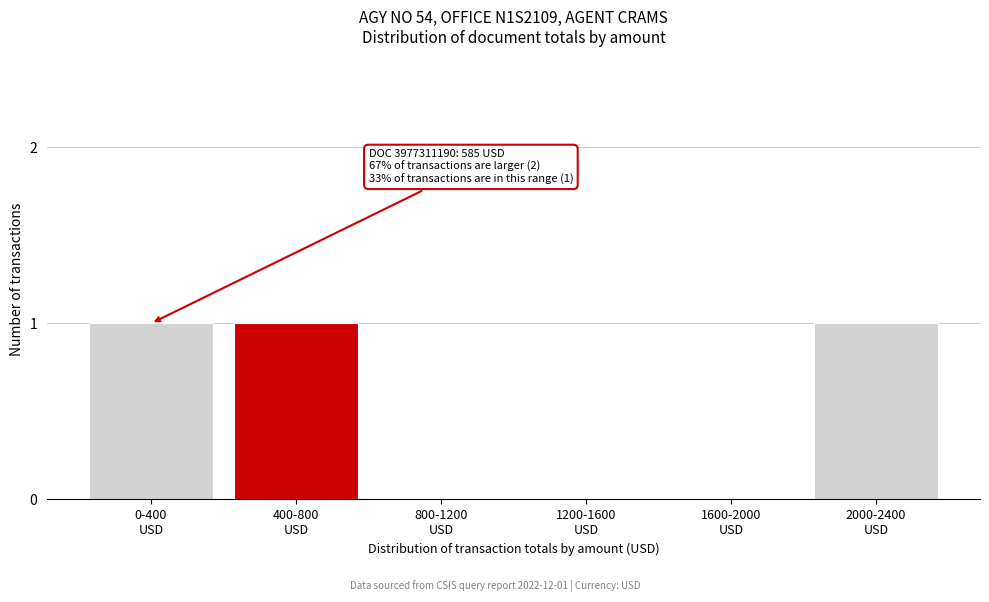

What is the sum of all values?

3